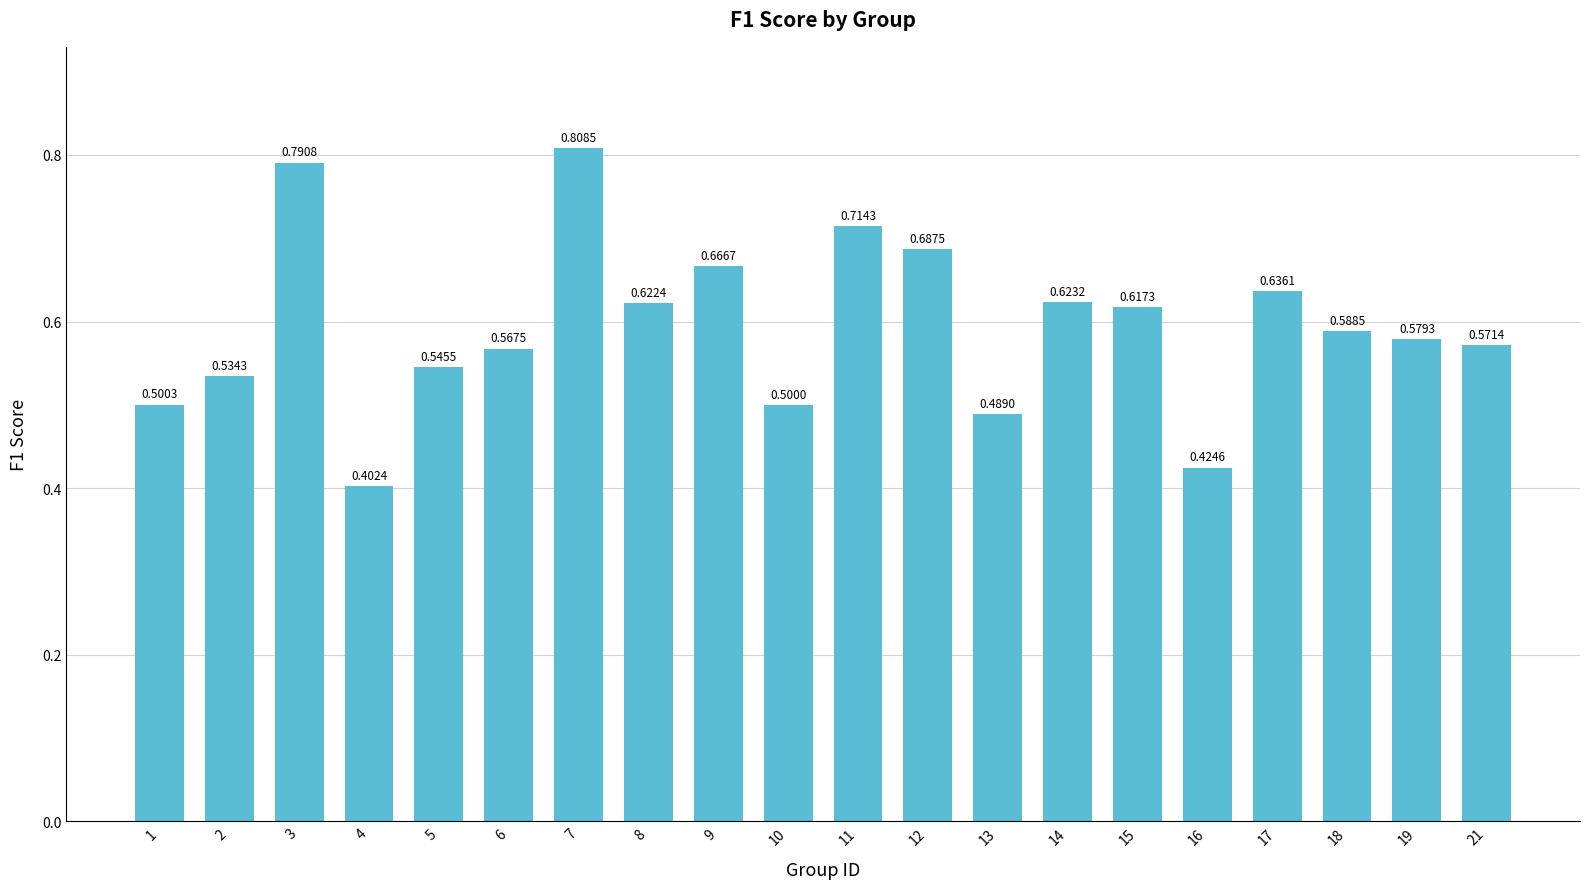

True or false: the data shows 0.1 at 16.

False